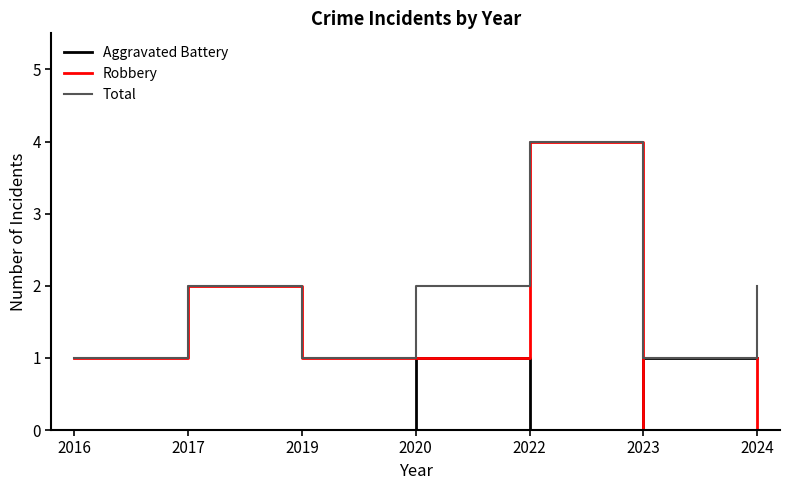

Is this an area chart (filled region under the line)?

No